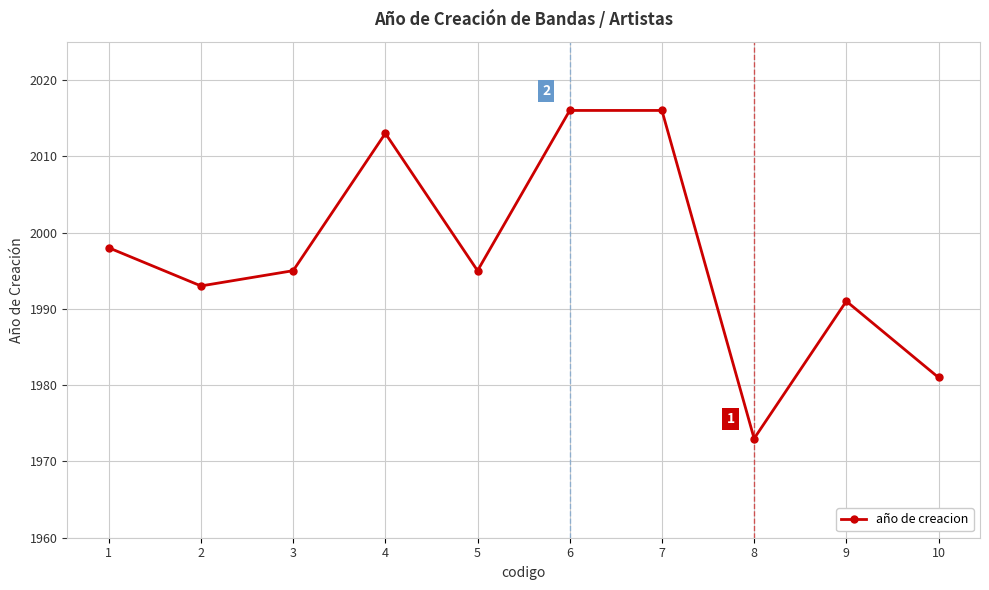

Reading left to right, transcribe all the data shown in this chart.

1=1998	2=1993	3=1995	4=2013	5=1995	6=2016	7=2016	8=1973	9=1991	10=1981